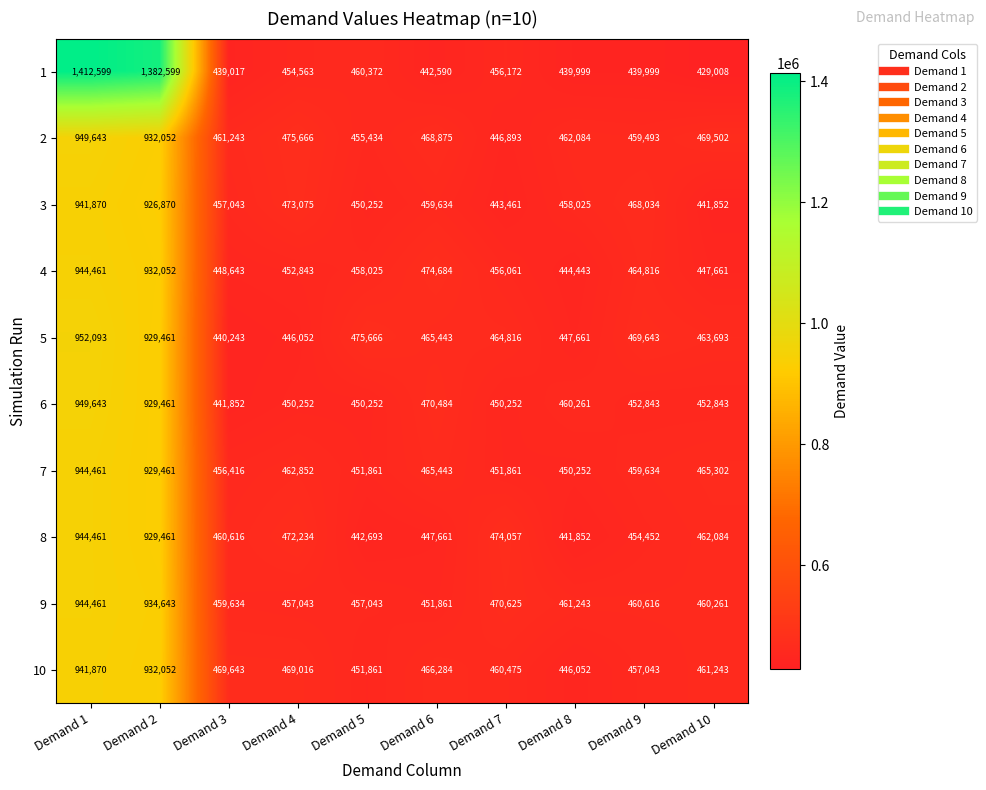

Which series changed the most between Demand 1 and Demand 9?

1